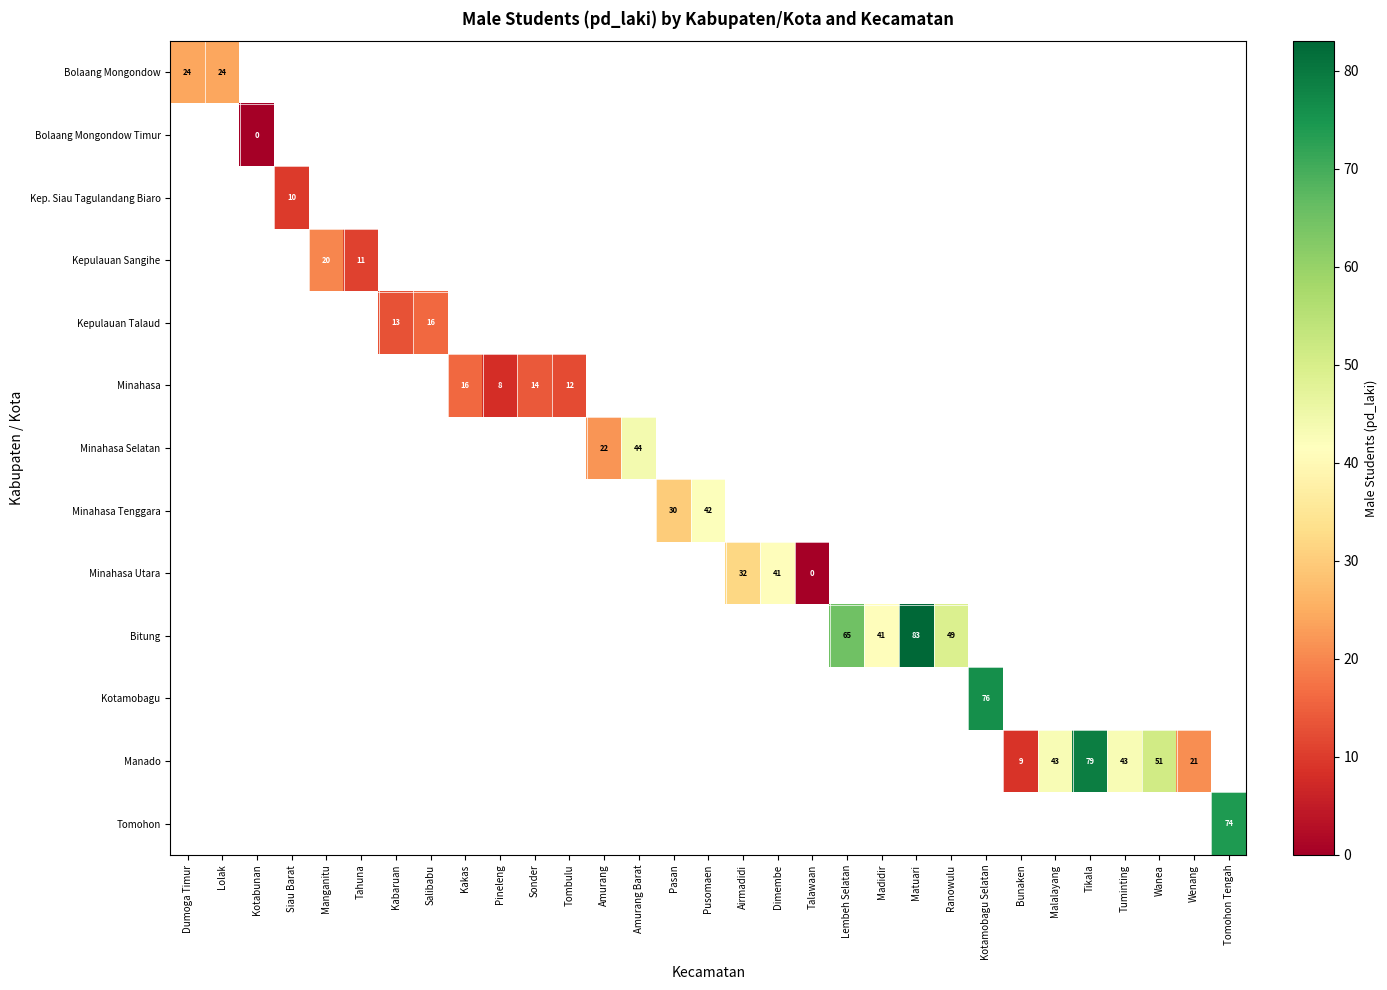

The value of Kepulauan Sangihe at Manganitu is 20. True or false?

True